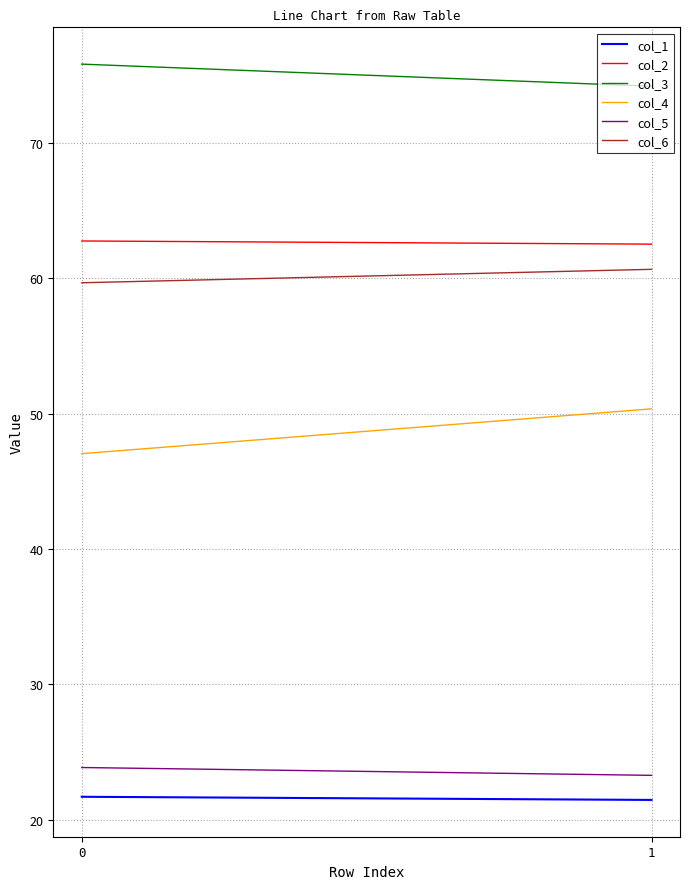

What are all the series names shown in the legend?

col_1, col_2, col_3, col_4, col_5, col_6